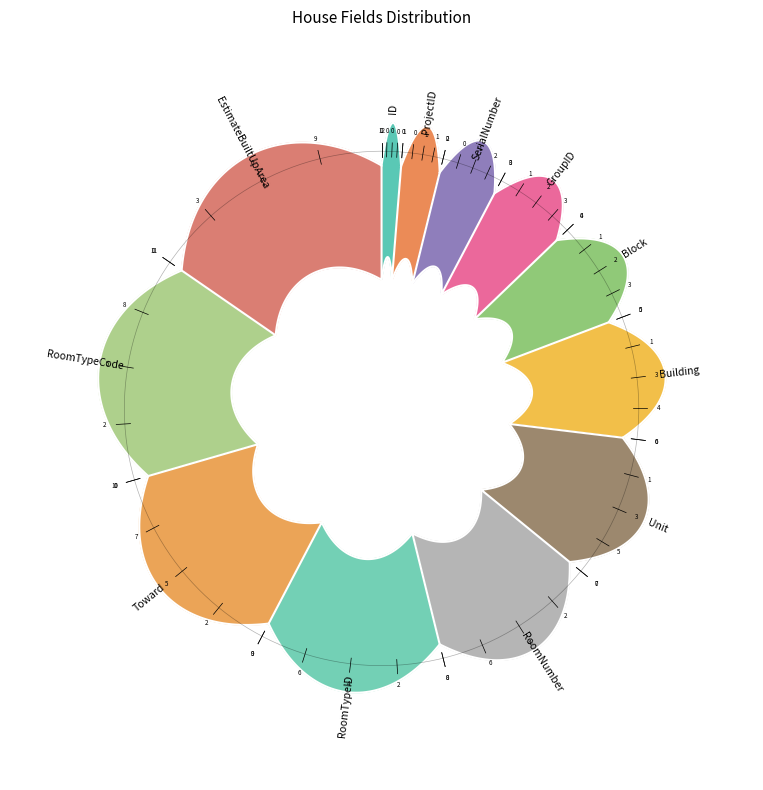

Which slice is the smallest?

ID